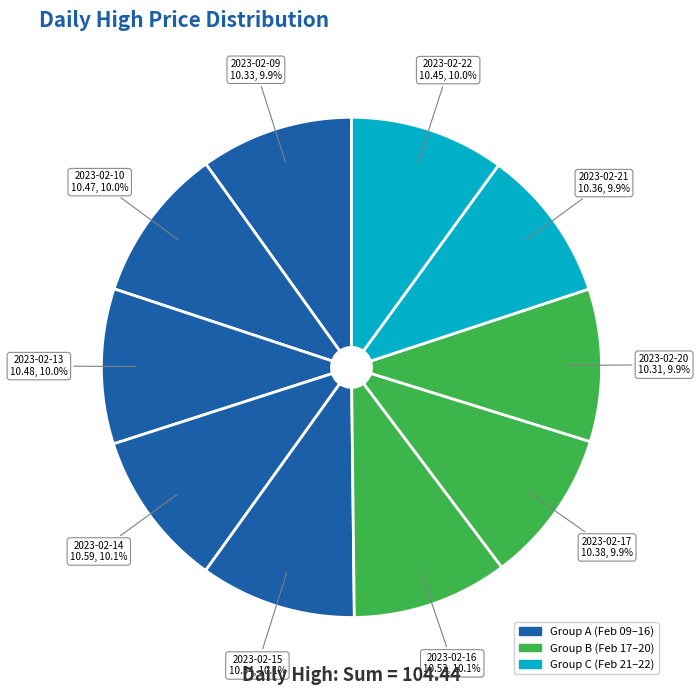

Is it true that 2023-02-21 is 1% of the pie?

False